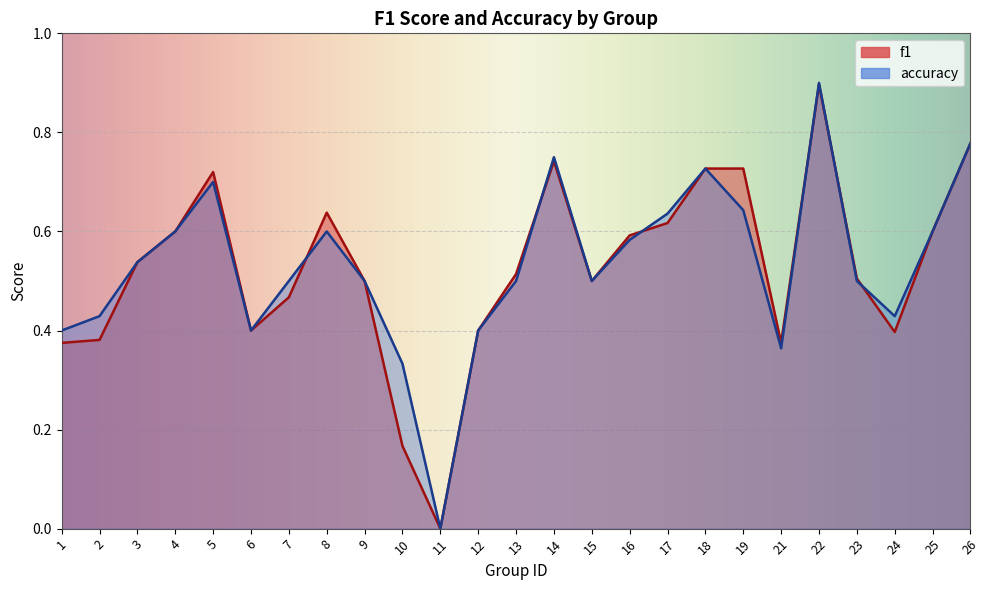

What is the sum of the accuracy values at 13 and 17?

1.1